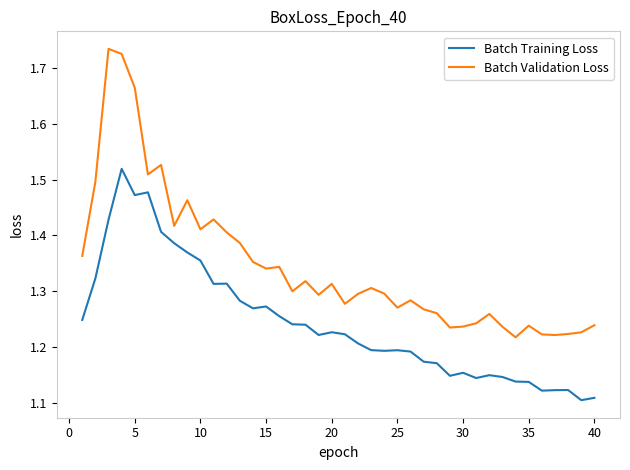

Which series has the largest range (max minus min)?

Batch Validation Loss